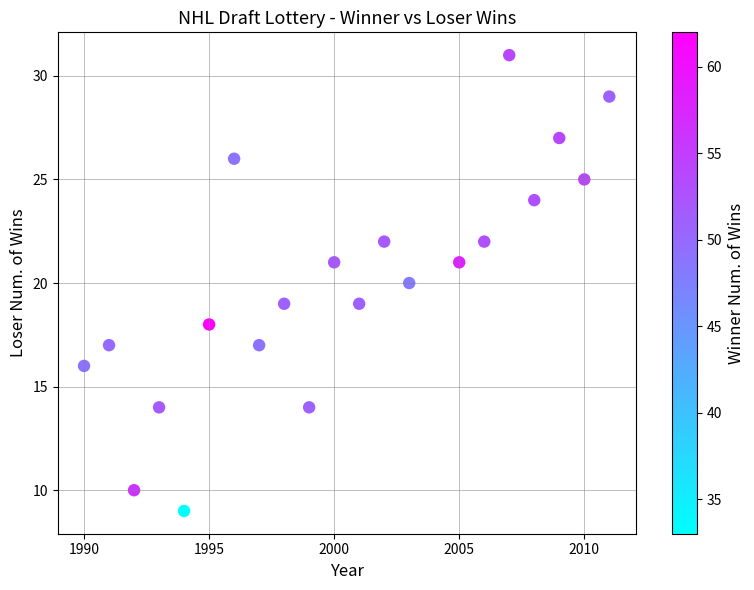

What is the range of X values (max minus min)?

21